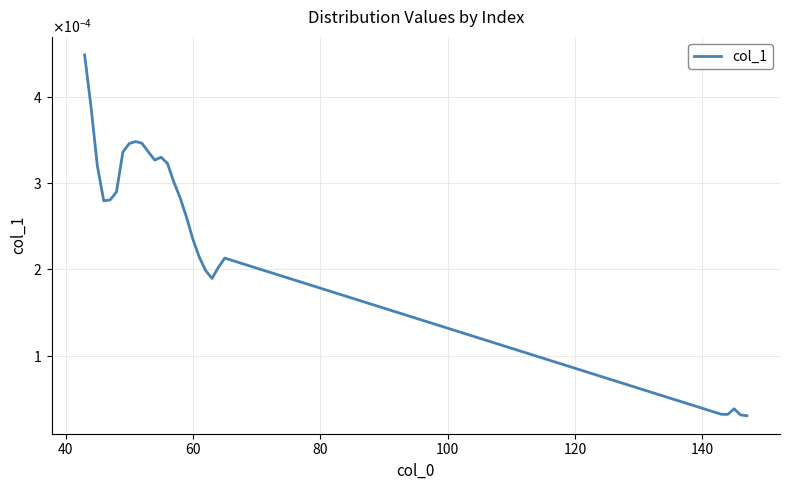

Does the chart have visible grid lines?

Yes